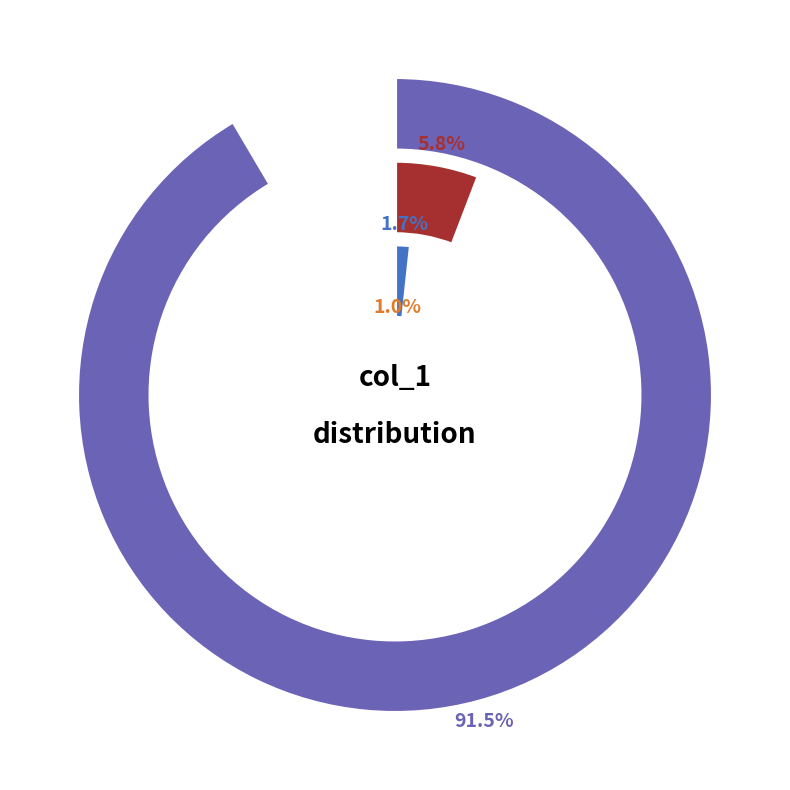

What percentage is the 2 slice, to the nearest percent?

1%